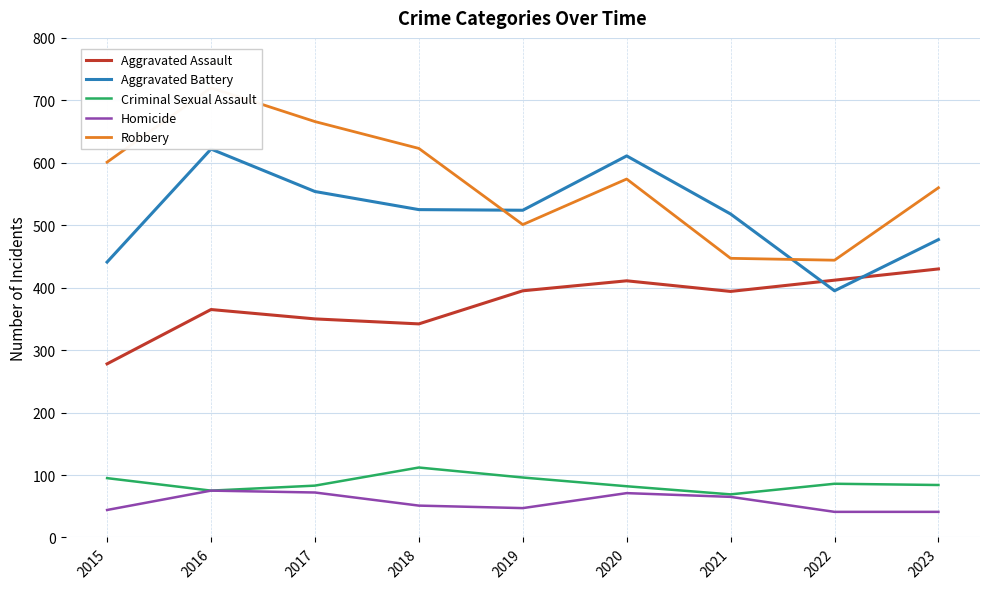

Which series changed the most between 2022 and 2023?

Robbery